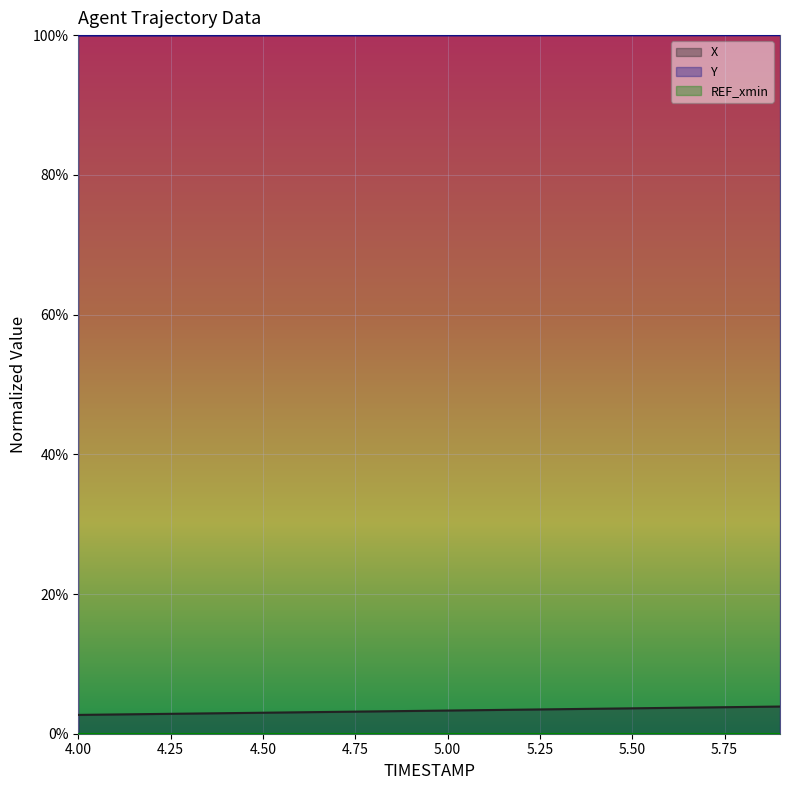

Which category has the highest value across all series?

5.9